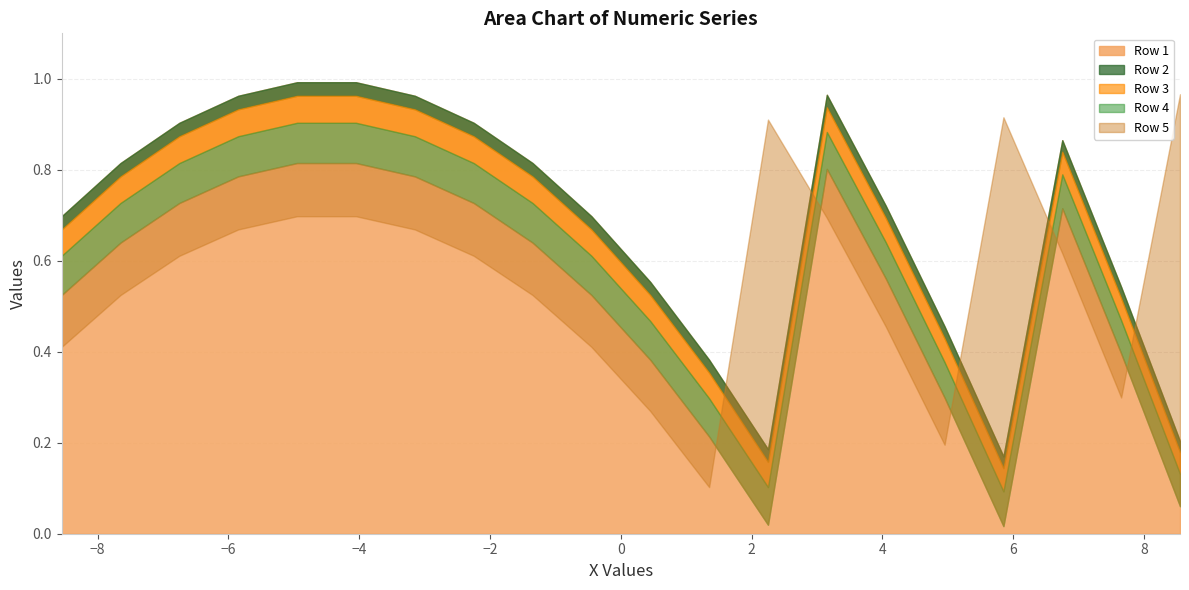

What is the spread (max minus min) of values at -1.35?

0.3